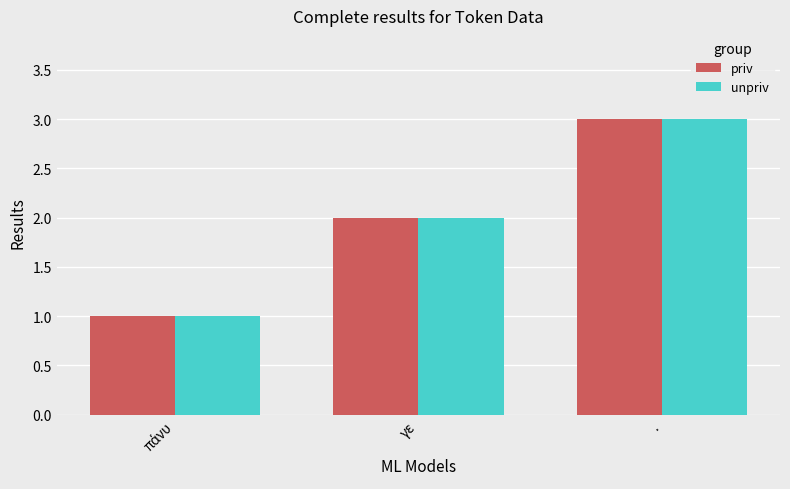

What is the maximum value for unpriv?

3